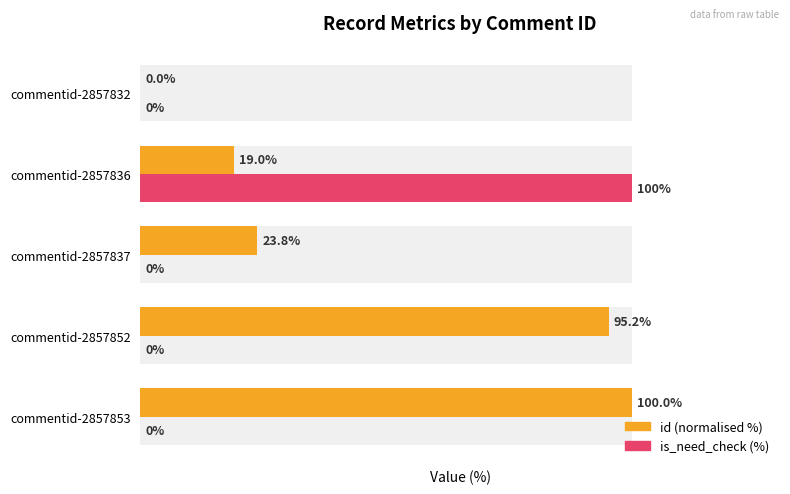

How many bars are there in each group?

2